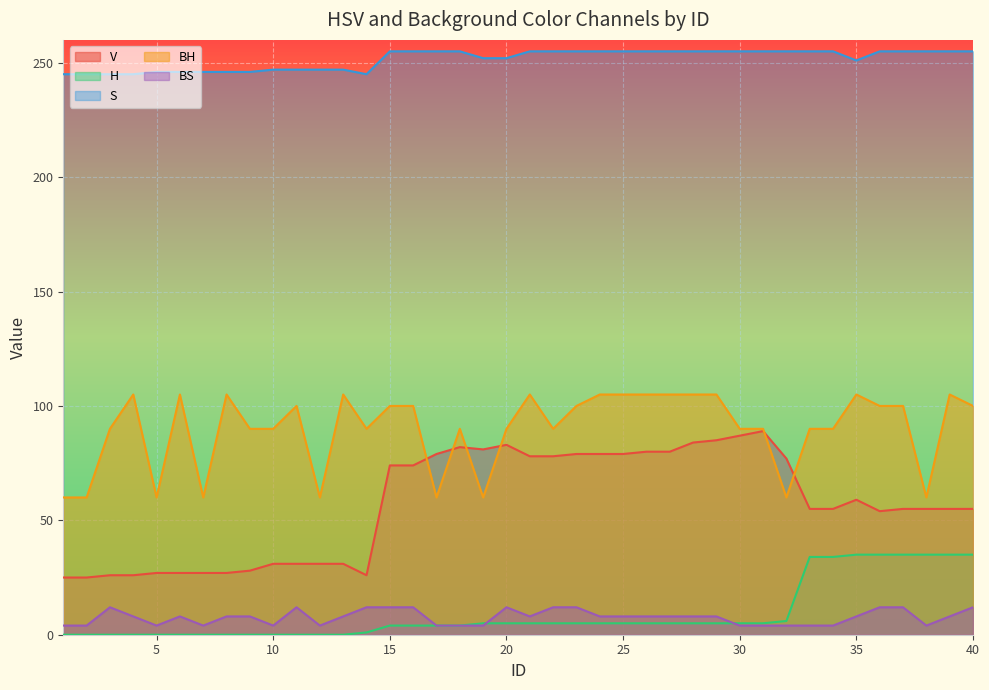

What value does the V series have at 36, to the nearest 10?

50